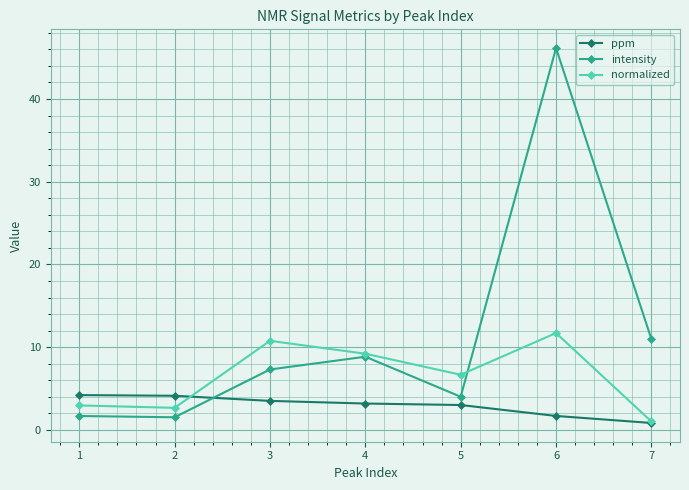

At how many categories does at least one series exceed 36?

1